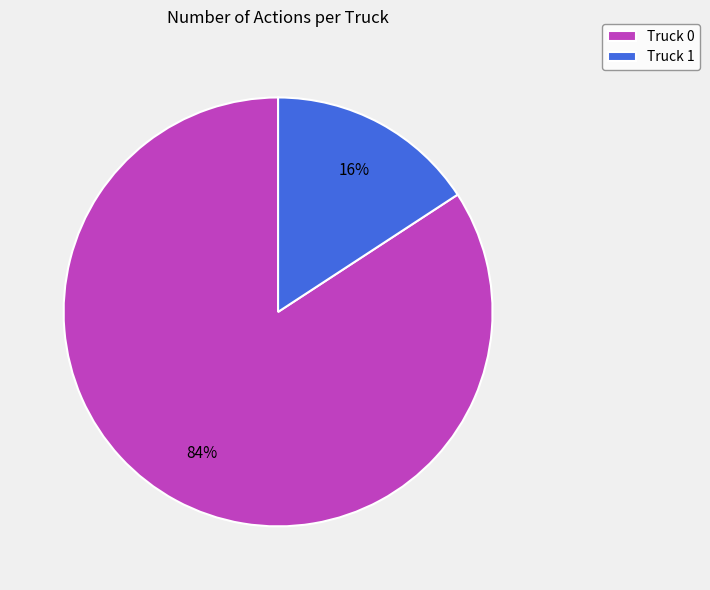

To the nearest percent, what portion does Truck 1 represent?

16%